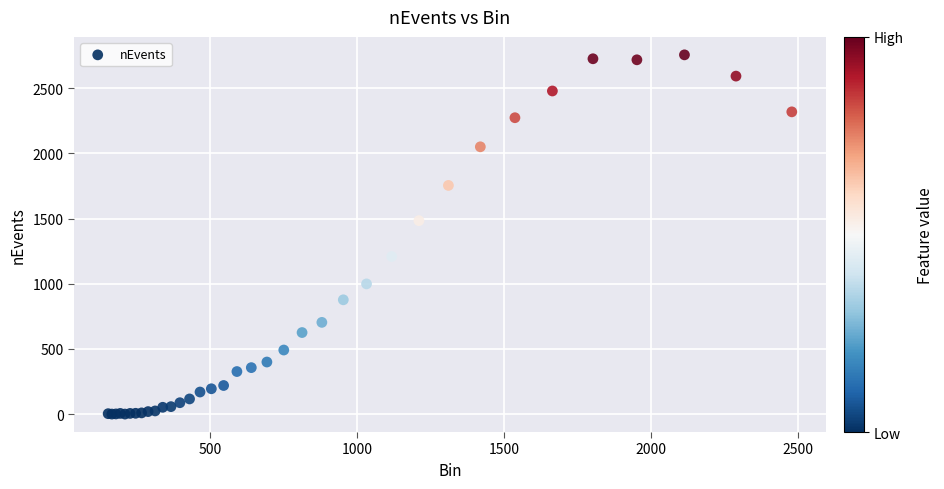

What Y value in the scatter plot is closest to 1378?

1484